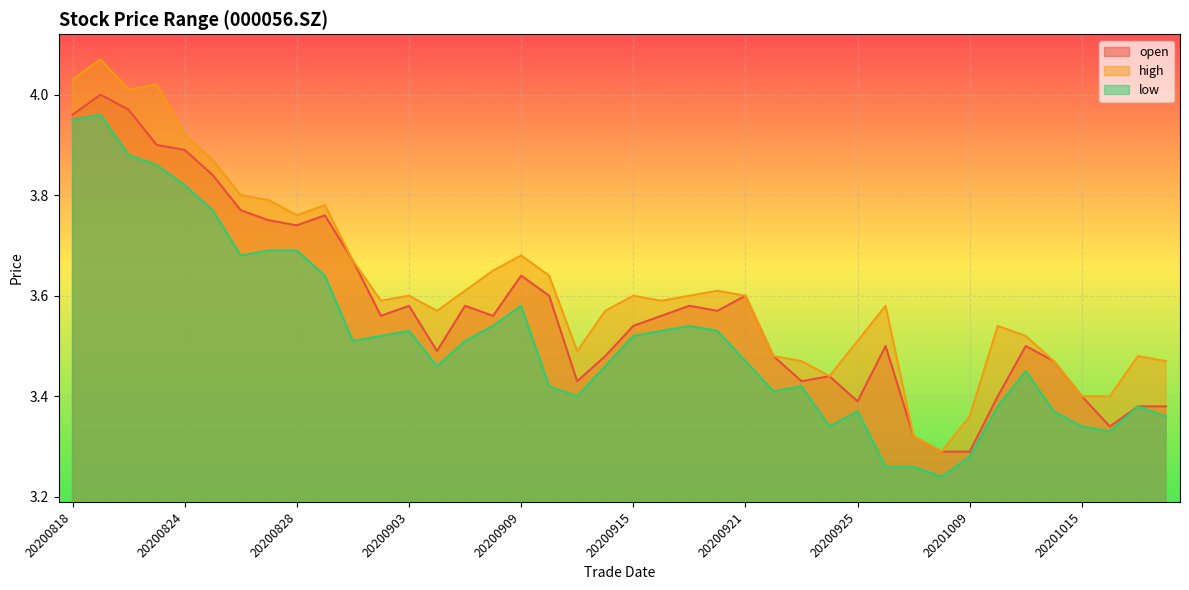

How many lines are shown in the chart?

3